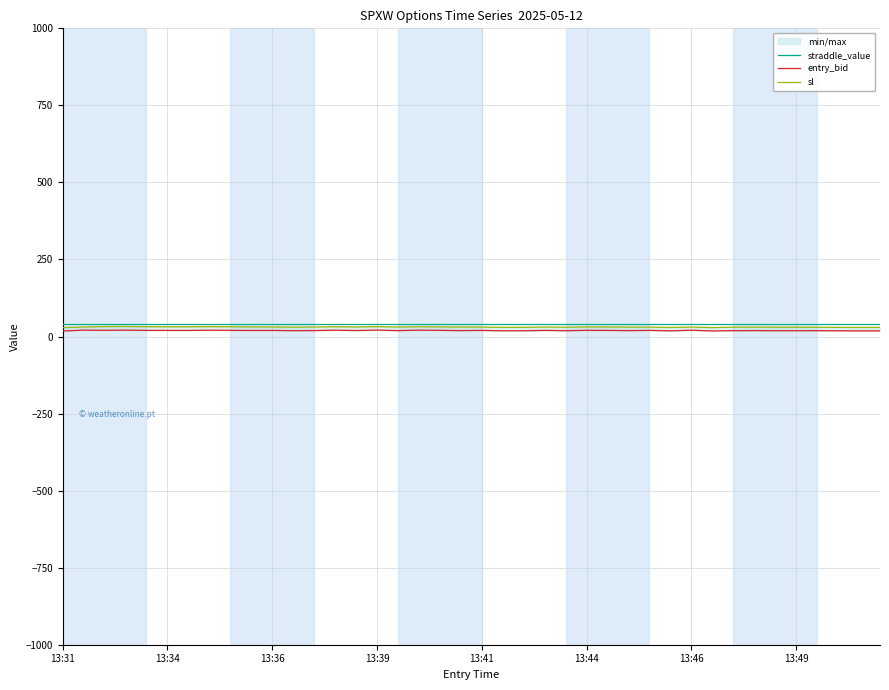

Which series has the widest spread of values?

sl